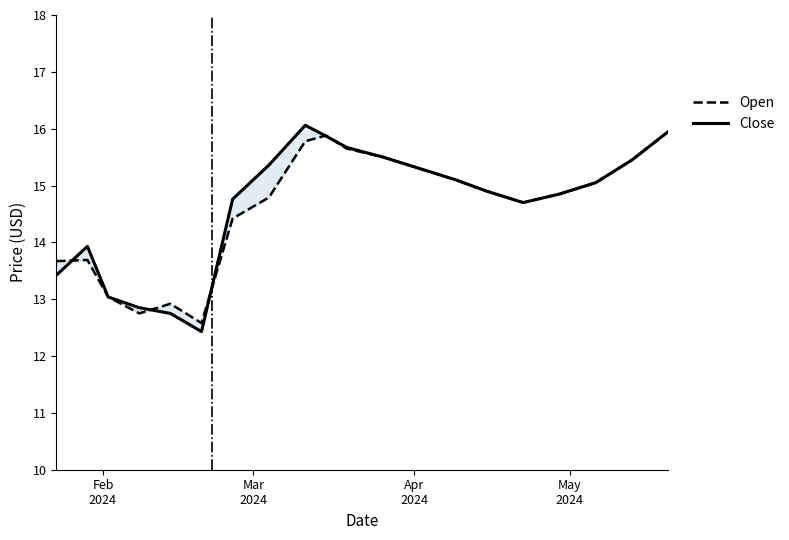

At how many categories does at least one series exceed 14?

14